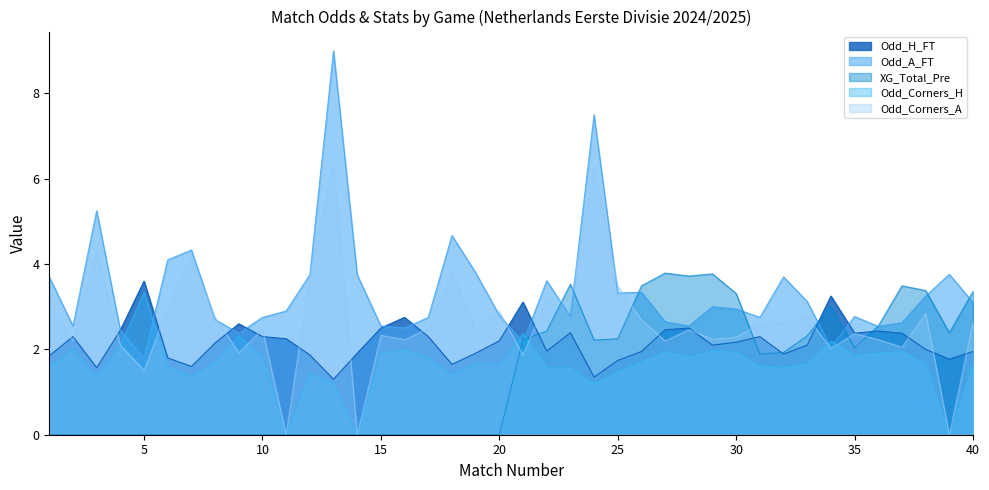

At which label does XG_Total_Pre reach its minimum?

1